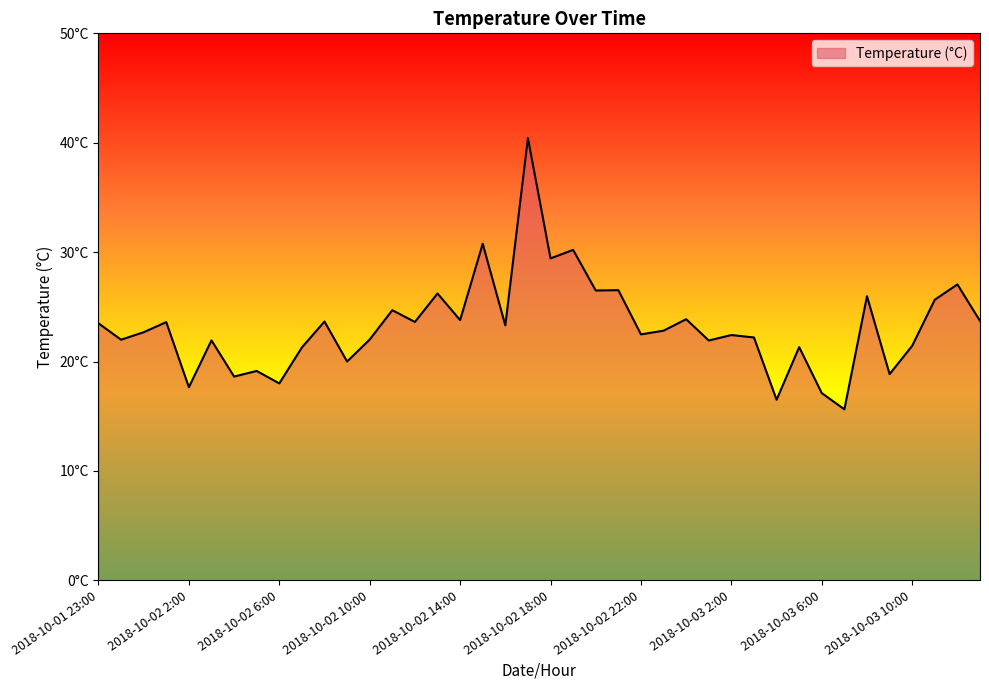

Does the chart have visible grid lines?

No